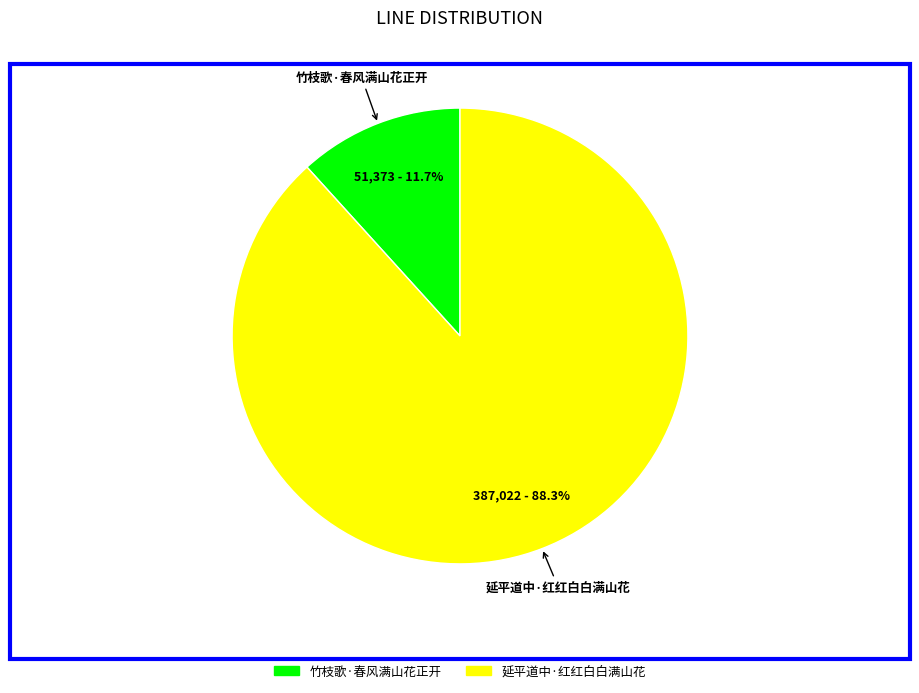

Does 竹枝歌·春风满山花正开 account for over 50% of the chart?

No